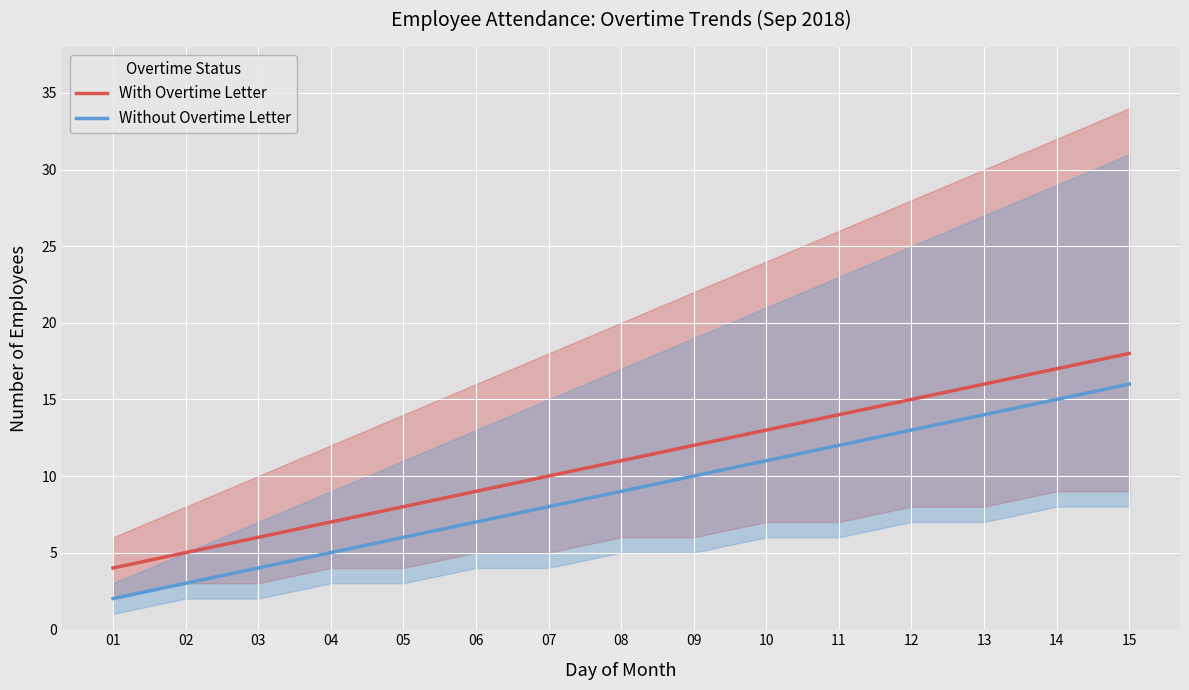

At which label does With Overtime Letter reach its minimum?

01